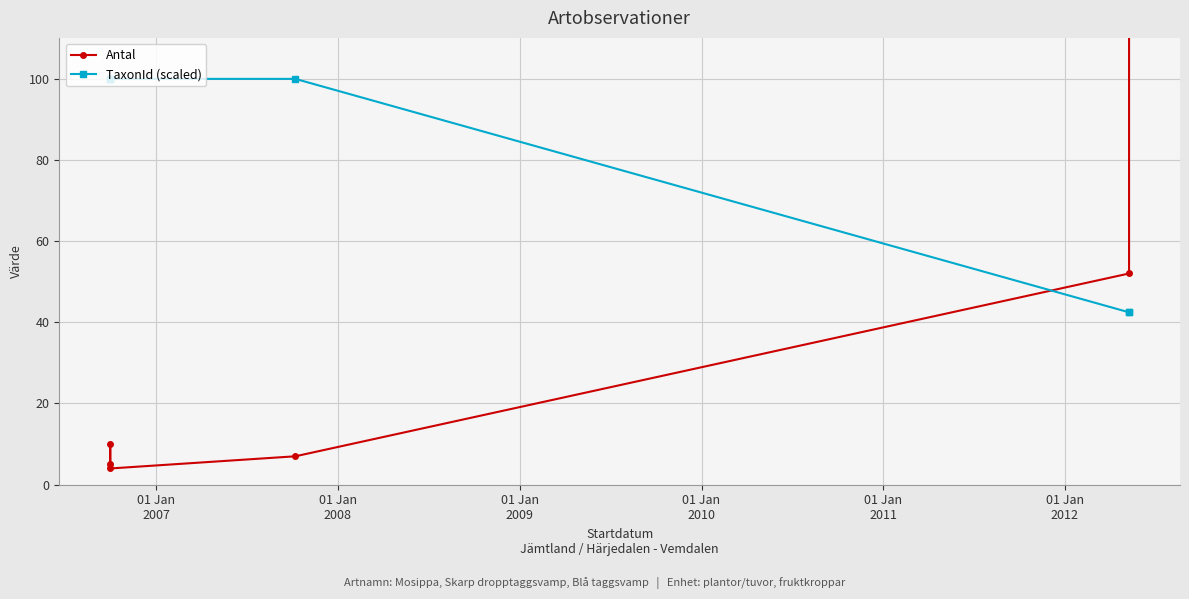

At 01 Jan
2007, list the series in order from largest to smallest.

TaxonId (scaled), Antal